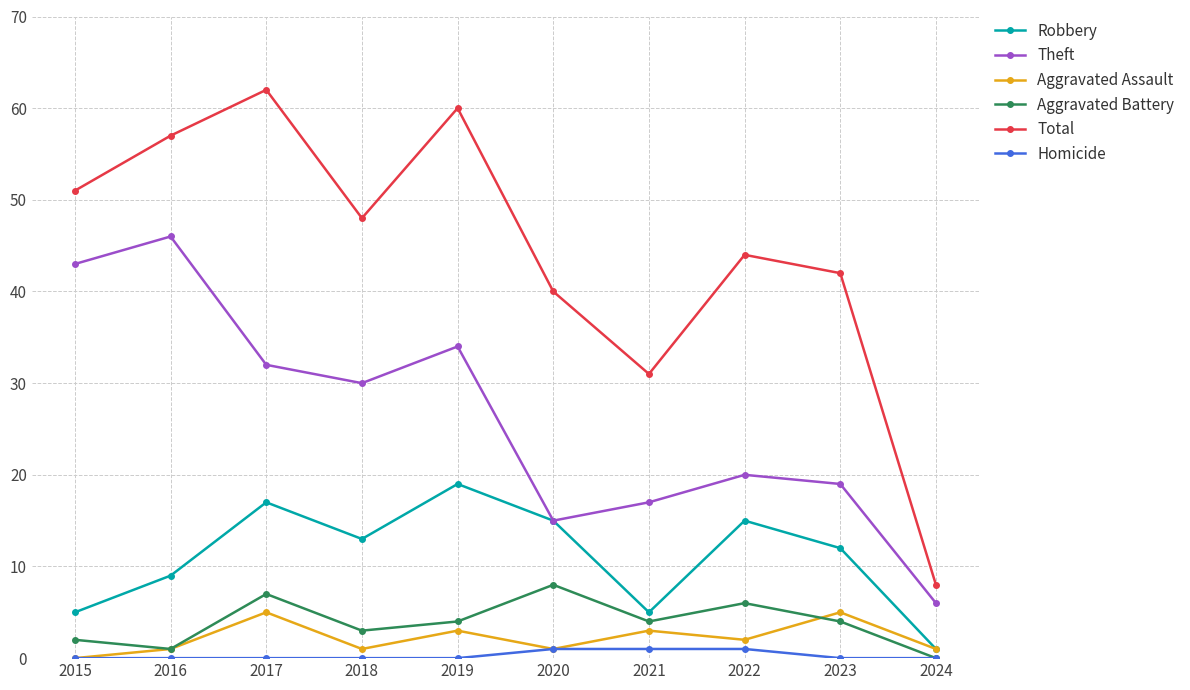

Where is Aggravated Assault nearest to the value 2?

2022